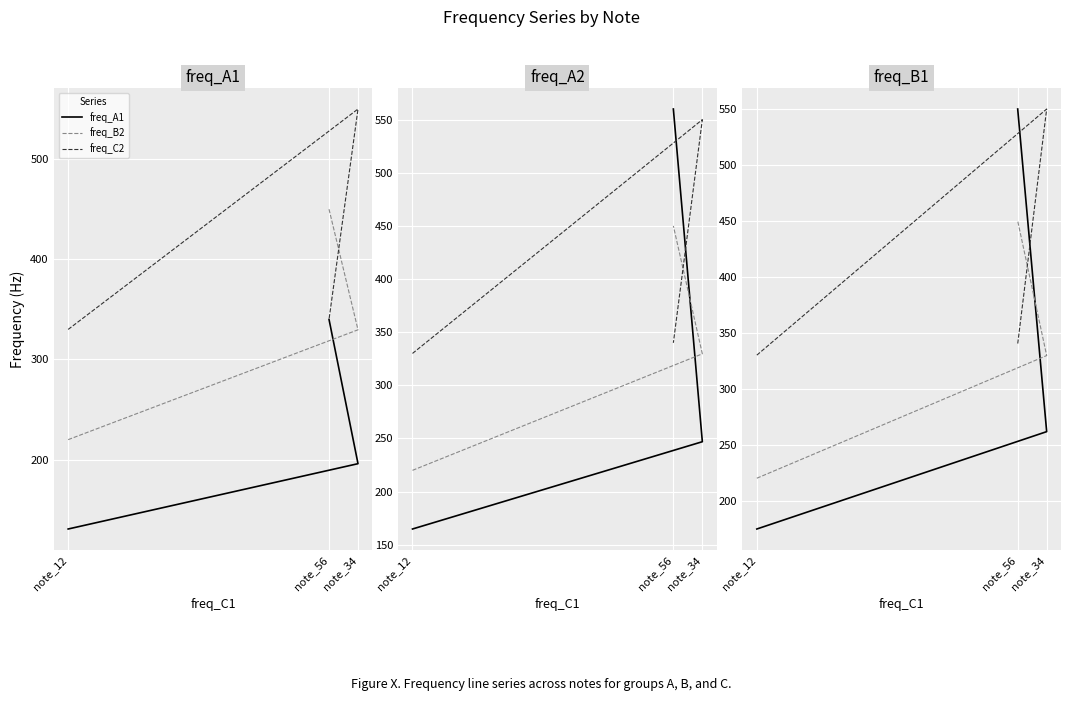

The value of freq_C2 at note_34 is 550.0. True or false?

True